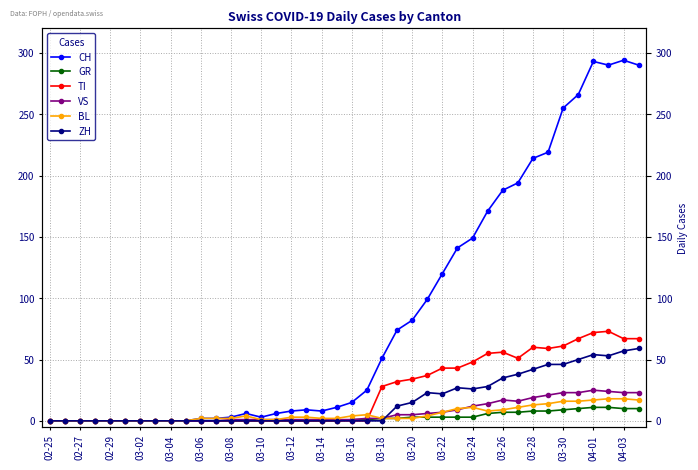

Which has a higher value, 03-28 or 31?

31